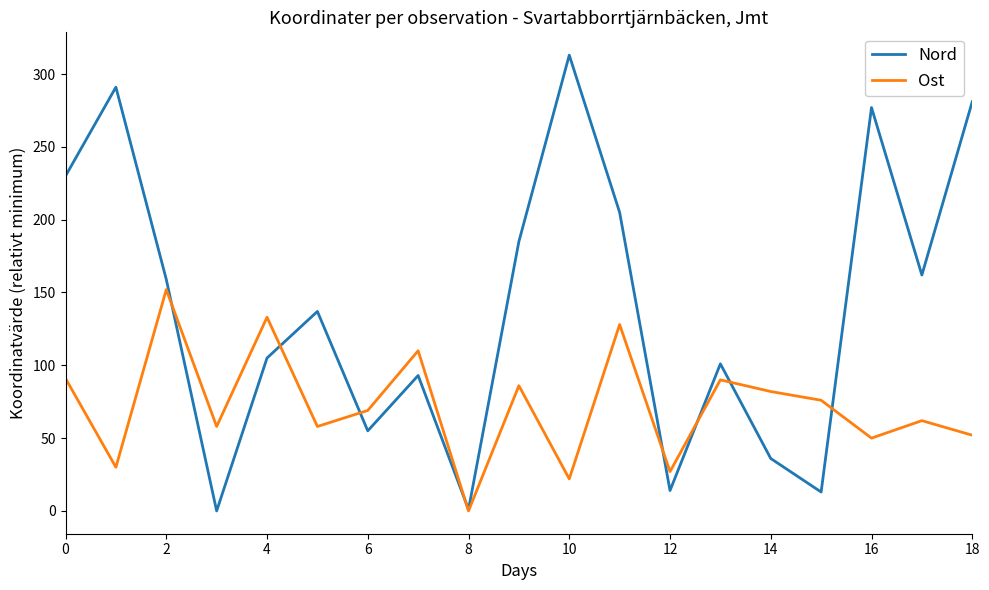

Which series has the widest spread of values?

Nord